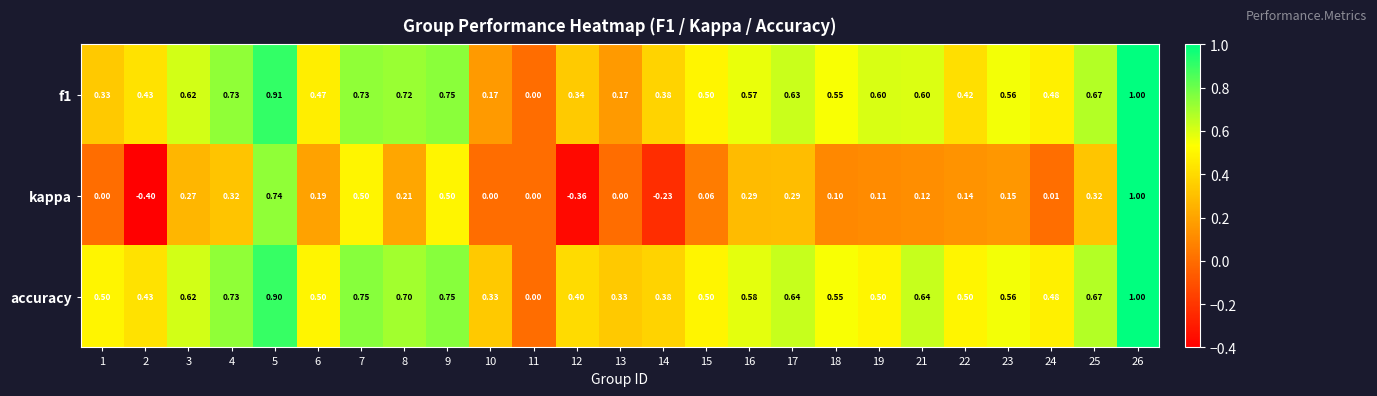

How many distinct data groups are displayed?

3